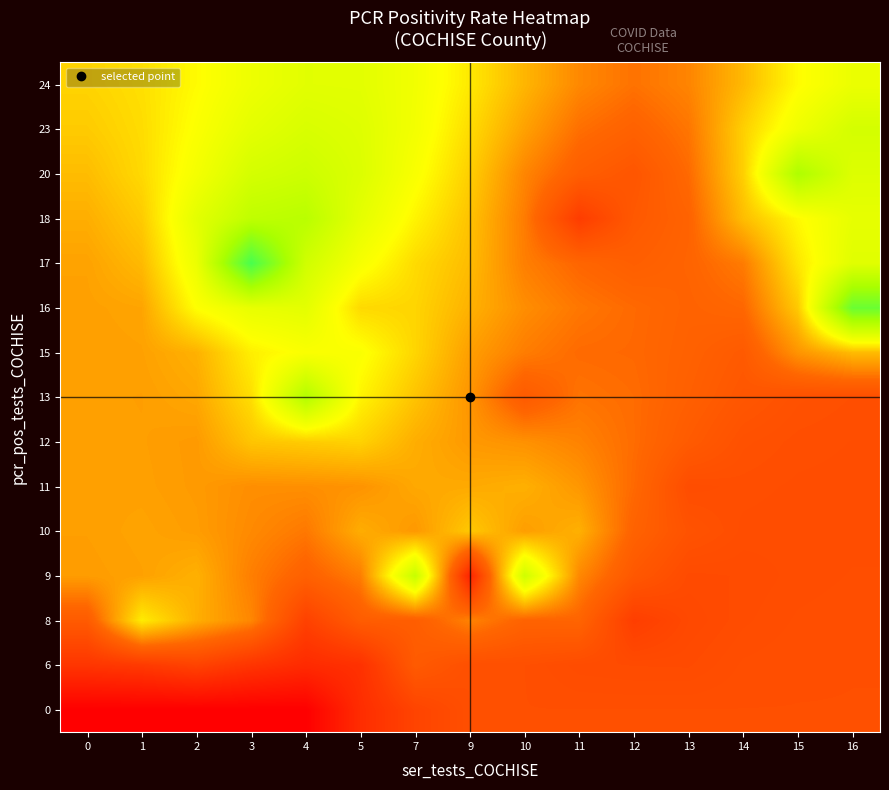

Reading left to right, transcribe all the data shown in this chart.

0: 0=0.0	1=0.0	2=0.0	3=0.0	4=0.0	5=0.0	7=0.1	9=0.1	10=0.1	11=0.1	12=0.1	13=0.1	14=0.1	15=0.1	16=0.1
6: 0=0.0	1=0.0	2=0.0	3=0.0	4=0.0	5=0.0	7=0.1	9=0.1	10=0.1	11=0.1	12=0.1	13=0.1	14=0.1	15=0.1	16=0.1
8: 0=0.1	1=0.1	2=0.1	3=0.1	4=0.0	5=0.1	7=0.1	9=0.1	10=0.1	11=0.1	12=0.0	13=0.1	14=0.1	15=0.1	16=0.1
9: 0=0.1	1=0.1	2=0.1	3=0.1	4=0.1	5=0.1	7=0.2	9=0.0	10=0.2	11=0.1	12=0.1	13=0.1	14=0.1	15=0.1	16=0.1
10: 0=0.1	1=0.1	2=0.1	3=0.1	4=0.1	5=0.1	7=0.1	9=0.1	10=0.1	11=0.1	12=0.1	13=0.1	14=0.1	15=0.1	16=0.1
11: 0=0.1	1=0.1	2=0.1	3=0.1	4=0.1	5=0.1	7=0.1	9=0.1	10=0.1	11=0.1	12=0.1	13=0.1	14=0.1	15=0.1	16=0.1
12: 0=0.1	1=0.1	2=0.1	3=0.1	4=0.1	5=0.1	7=0.1	9=0.1	10=0.1	11=0.1	12=0.1	13=0.1	14=0.1	15=0.1	16=0.1
13: 0=0.1	1=0.1	2=0.1	3=0.1	4=0.2	5=0.1	7=0.1	9=0.1	10=0.1	11=0.1	12=0.1	13=0.1	14=0.1	15=0.1	16=0.1
15: 0=0.1	1=0.1	2=0.1	3=0.1	4=0.1	5=0.1	7=0.1	9=0.1	10=0.1	11=0.1	12=0.1	13=0.1	14=0.1	15=0.1	16=0.1
16: 0=0.1	1=0.1	2=0.1	3=0.1	4=0.1	5=0.1	7=0.1	9=0.1	10=0.1	11=0.1	12=0.1	13=0.1	14=0.1	15=0.1	16=0.2
17: 0=0.1	1=0.1	2=0.1	3=0.2	4=0.2	5=0.1	7=0.1	9=0.1	10=0.1	11=0.1	12=0.1	13=0.1	14=0.1	15=0.1	16=0.1
18: 0=0.1	1=0.1	2=0.1	3=0.2	4=0.2	5=0.1	7=0.1	9=0.1	10=0.1	11=0.0	12=0.1	13=0.1	14=0.1	15=0.1	16=0.1
20: 0=0.1	1=0.1	2=0.1	3=0.1	4=0.2	5=0.1	7=0.1	9=0.1	10=0.1	11=0.1	12=0.1	13=0.1	14=0.1	15=0.2	16=0.1
23: 0=0.1	1=0.1	2=0.1	3=0.1	4=0.1	5=0.1	7=0.1	9=0.1	10=0.1	11=0.1	12=0.1	13=0.1	14=0.1	15=0.1	16=0.2
24: 0=0.1	1=0.1	2=0.1	3=0.1	4=0.1	5=0.1	7=0.1	9=0.1	10=0.1	11=0.1	12=0.1	13=0.1	14=0.1	15=0.1	16=0.1